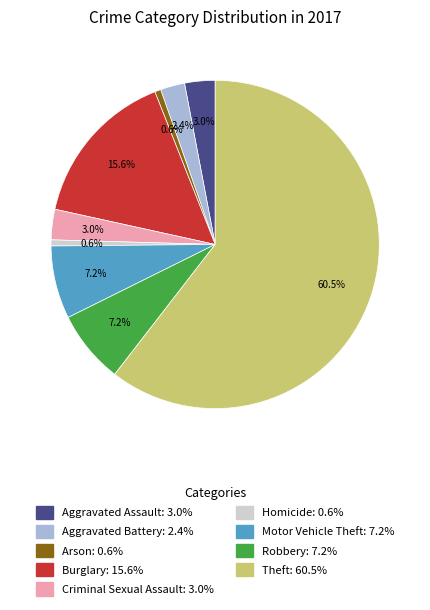

The Homicide slice represents 10% of the pie. True or false?

False